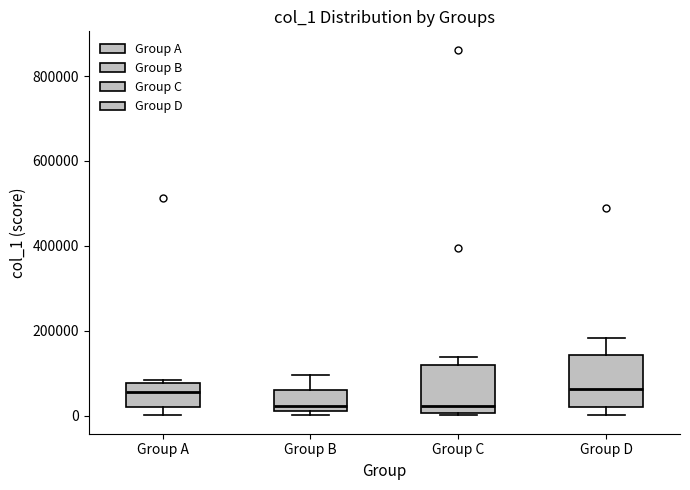

Where does the median line of the box for Group A sit on the y-axis? The values are not printed on the chart, so give them approximately, as read against the axis.

60000